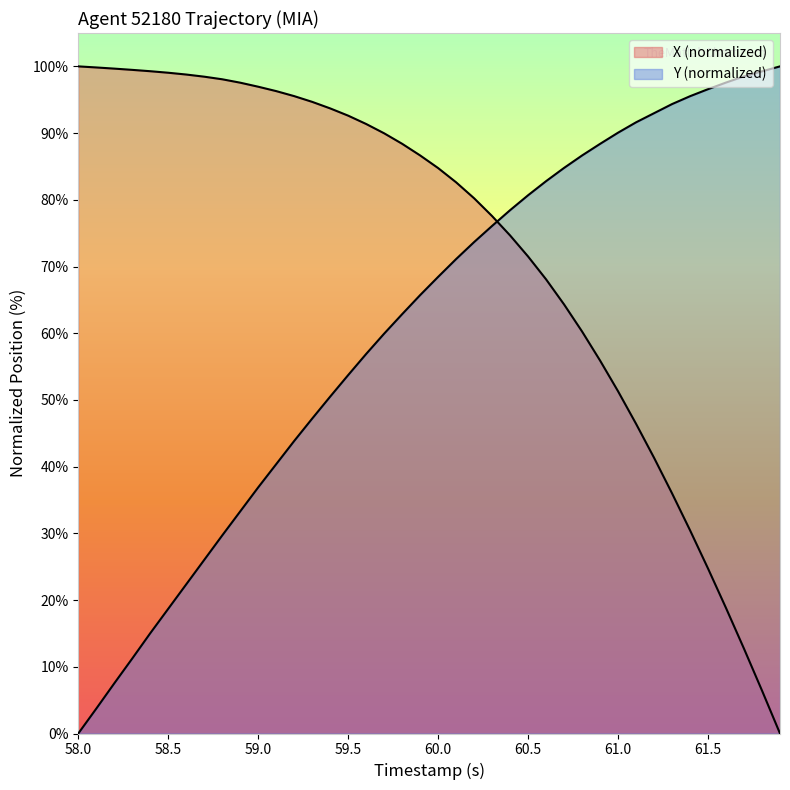

Does the chart display data point markers on the line(s)?

No